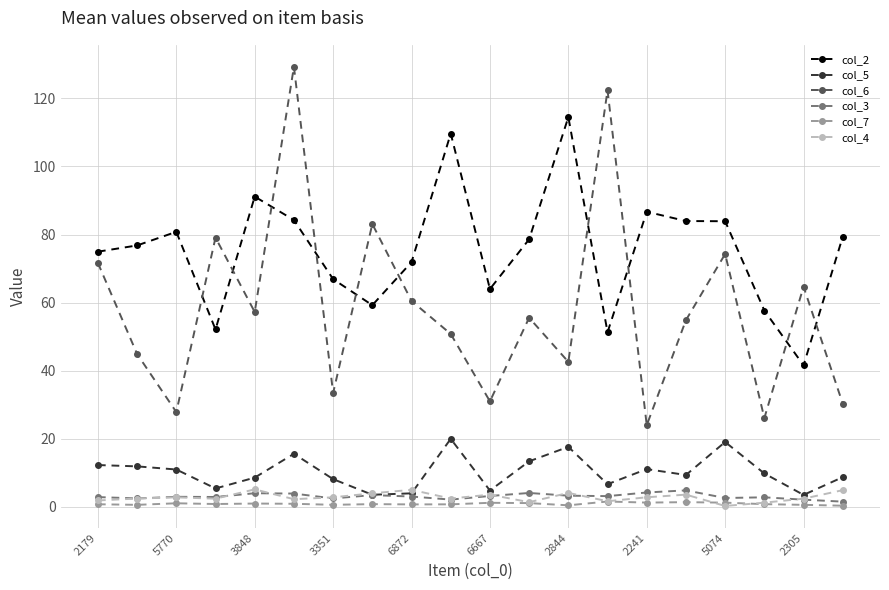

What is the maximum value shown in the chart?

129.3